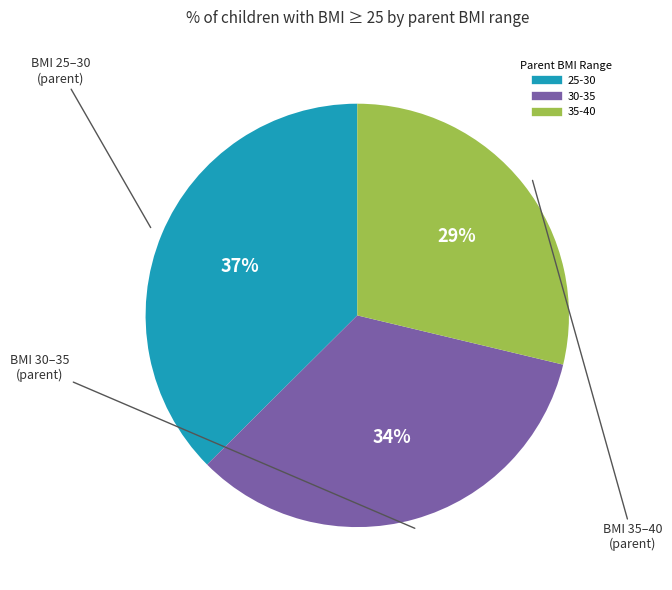

To the nearest percent, what is the average slice percentage?

33%